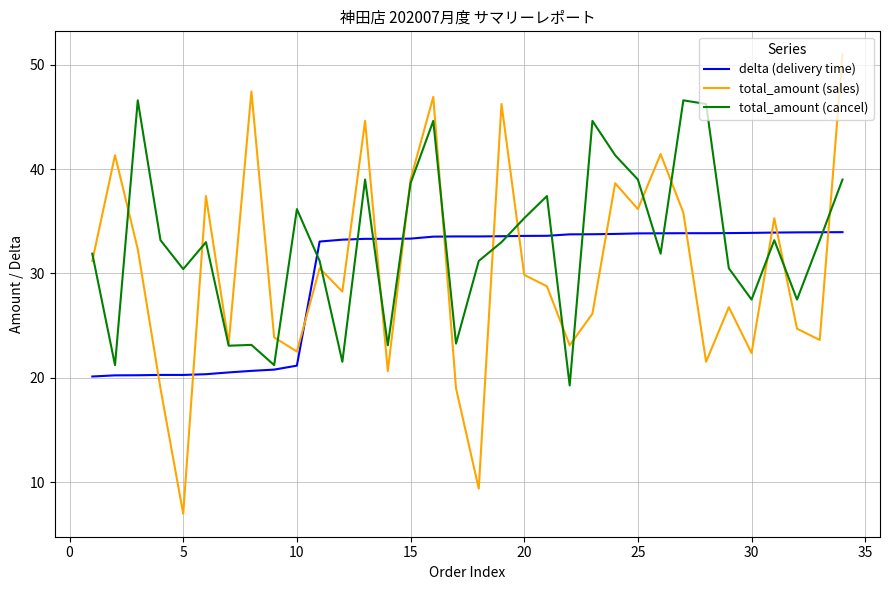

List the series in order of their peak value, lowest first.

delta (delivery time), total_amount (cancel), total_amount (sales)